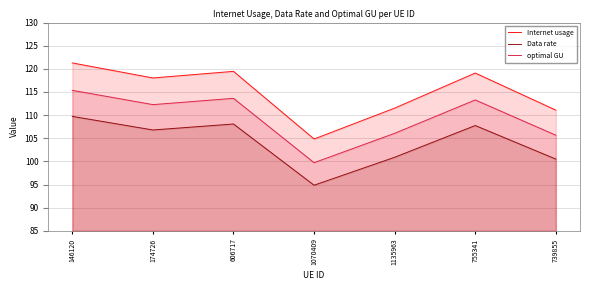

True or false: Data rate and Internet usage cross at least once.

False